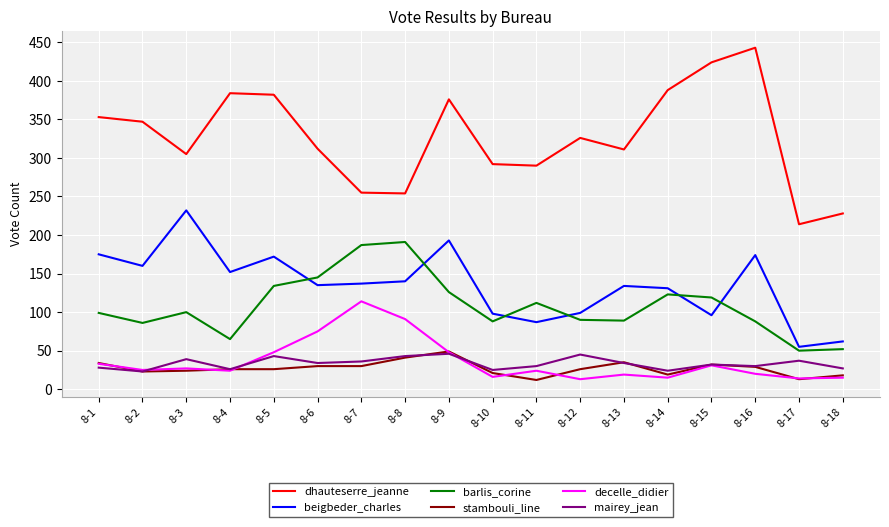

What is the average value of the mairey_jean series?

33